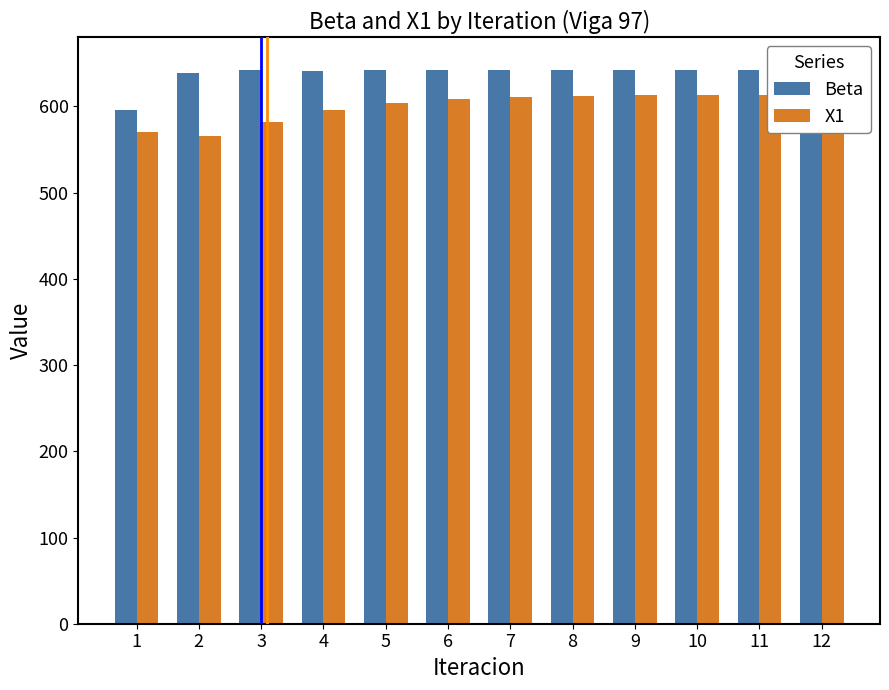

What is the difference between the highest and lowest values at 11?

28.7